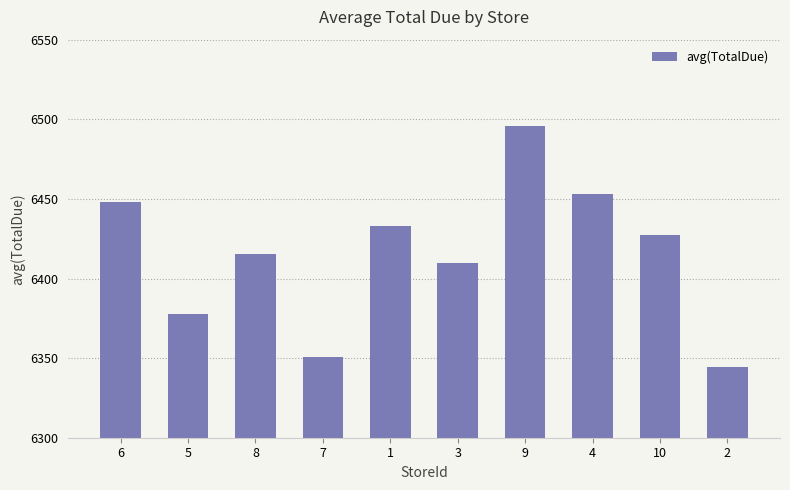

What is the smallest value displayed?

6344.5